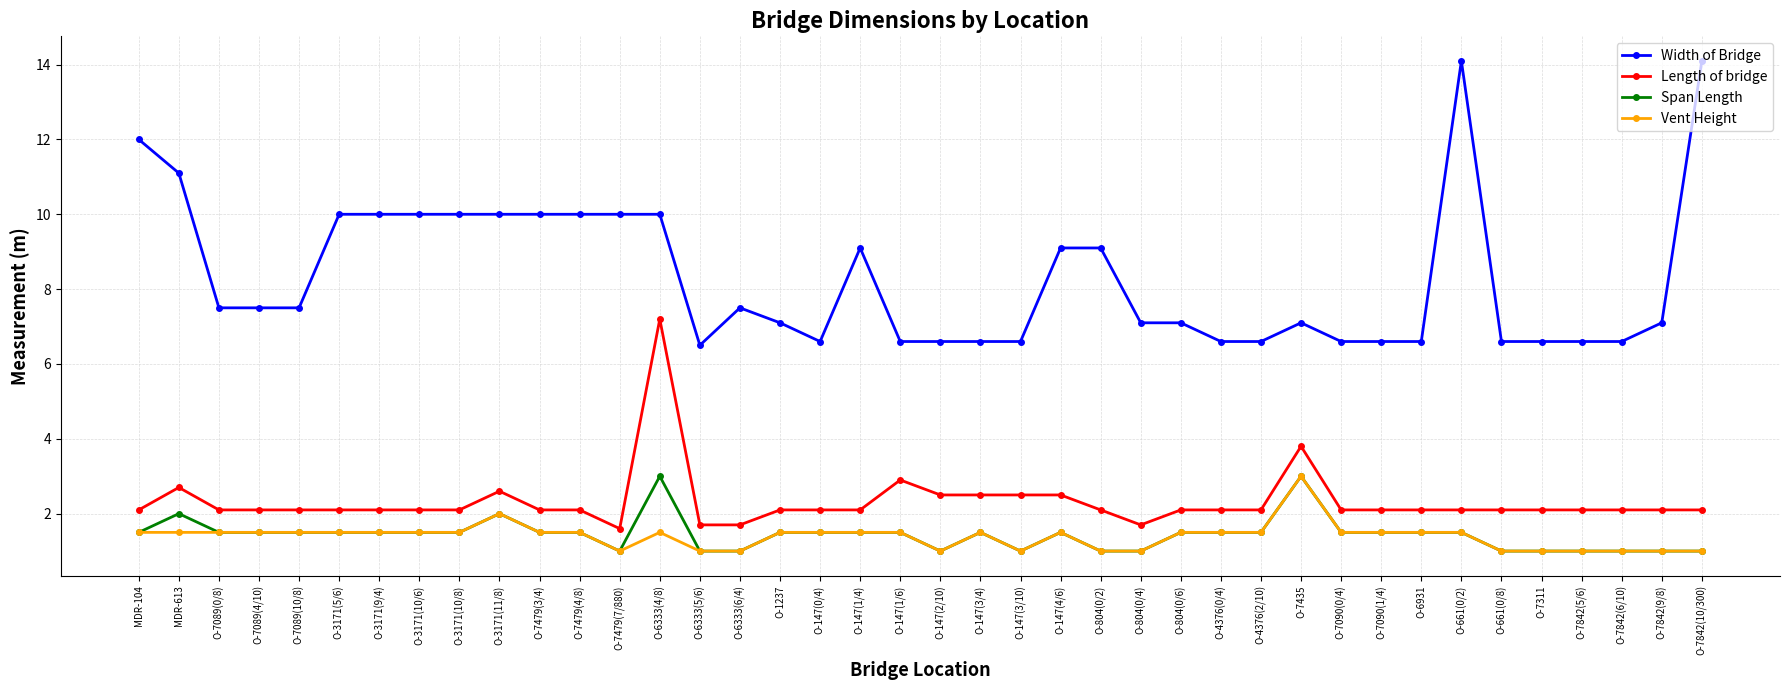

Reading left to right, transcribe all the data shown in this chart.

Width of Bridge: MDR-104=12.0	MDR-613=11.1	O-7089(0/8)=7.5	O-7089(4/10)=7.5	O-7089(10/8)=7.5	O-3171(5/6)=10.0	O-3171(9/4)=10.0	O-3171(10/6)=10.0	O-3171(10/8)=10.0	O-3171(11/8)=10.0	O-7479(3/4)=10.0	O-7479(4/8)=10.0	O-7479(7/880)=10.0	O-6333(4/8)=10.0	O-6333(5/6)=6.5	O-6333(6/4)=7.5	O-1237=7.1	O-147(0/4)=6.6	O-147(1/4)=9.1	O-147(1/6)=6.6	O-147(2/10)=6.6	O-147(3/4)=6.6	O-147(3/10)=6.6	O-147(4/6)=9.1	O-804(0/2)=9.1	O-804(0/4)=7.1	O-804(0/6)=7.1	O-4376(0/4)=6.6	O-4376(2/10)=6.6	O-7435=7.1	O-7090(0/4)=6.6	O-7090(1/4)=6.6	O-6931=6.6	O-661(0/2)=14.1	O-661(0/8)=6.6	O-7311=6.6	O-7842(5/6)=6.6	O-7842(6/10)=6.6	O-7842(9/8)=7.1	O-7842(10/300)=14.1
Length of bridge: MDR-104=2.1	MDR-613=2.7	O-7089(0/8)=2.1	O-7089(4/10)=2.1	O-7089(10/8)=2.1	O-3171(5/6)=2.1	O-3171(9/4)=2.1	O-3171(10/6)=2.1	O-3171(10/8)=2.1	O-3171(11/8)=2.6	O-7479(3/4)=2.1	O-7479(4/8)=2.1	O-7479(7/880)=1.6	O-6333(4/8)=7.2	O-6333(5/6)=1.7	O-6333(6/4)=1.7	O-1237=2.1	O-147(0/4)=2.1	O-147(1/4)=2.1	O-147(1/6)=2.9	O-147(2/10)=2.5	O-147(3/4)=2.5	O-147(3/10)=2.5	O-147(4/6)=2.5	O-804(0/2)=2.1	O-804(0/4)=1.7	O-804(0/6)=2.1	O-4376(0/4)=2.1	O-4376(2/10)=2.1	O-7435=3.8	O-7090(0/4)=2.1	O-7090(1/4)=2.1	O-6931=2.1	O-661(0/2)=2.1	O-661(0/8)=2.1	O-7311=2.1	O-7842(5/6)=2.1	O-7842(6/10)=2.1	O-7842(9/8)=2.1	O-7842(10/300)=2.1
Span Length: MDR-104=1.5	MDR-613=2.0	O-7089(0/8)=1.5	O-7089(4/10)=1.5	O-7089(10/8)=1.5	O-3171(5/6)=1.5	O-3171(9/4)=1.5	O-3171(10/6)=1.5	O-3171(10/8)=1.5	O-3171(11/8)=2.0	O-7479(3/4)=1.5	O-7479(4/8)=1.5	O-7479(7/880)=1.0	O-6333(4/8)=3.0	O-6333(5/6)=1.0	O-6333(6/4)=1.0	O-1237=1.5	O-147(0/4)=1.5	O-147(1/4)=1.5	O-147(1/6)=1.5	O-147(2/10)=1.0	O-147(3/4)=1.5	O-147(3/10)=1.0	O-147(4/6)=1.5	O-804(0/2)=1.0	O-804(0/4)=1.0	O-804(0/6)=1.5	O-4376(0/4)=1.5	O-4376(2/10)=1.5	O-7435=3.0	O-7090(0/4)=1.5	O-7090(1/4)=1.5	O-6931=1.5	O-661(0/2)=1.5	O-661(0/8)=1.0	O-7311=1.0	O-7842(5/6)=1.0	O-7842(6/10)=1.0	O-7842(9/8)=1.0	O-7842(10/300)=1.0
Vent Height: MDR-104=1.5	MDR-613=1.5	O-7089(0/8)=1.5	O-7089(4/10)=1.5	O-7089(10/8)=1.5	O-3171(5/6)=1.5	O-3171(9/4)=1.5	O-3171(10/6)=1.5	O-3171(10/8)=1.5	O-3171(11/8)=2.0	O-7479(3/4)=1.5	O-7479(4/8)=1.5	O-7479(7/880)=1.0	O-6333(4/8)=1.5	O-6333(5/6)=1.0	O-6333(6/4)=1.0	O-1237=1.5	O-147(0/4)=1.5	O-147(1/4)=1.5	O-147(1/6)=1.5	O-147(2/10)=1.0	O-147(3/4)=1.5	O-147(3/10)=1.0	O-147(4/6)=1.5	O-804(0/2)=1.0	O-804(0/4)=1.0	O-804(0/6)=1.5	O-4376(0/4)=1.5	O-4376(2/10)=1.5	O-7435=3.0	O-7090(0/4)=1.5	O-7090(1/4)=1.5	O-6931=1.5	O-661(0/2)=1.5	O-661(0/8)=1.0	O-7311=1.0	O-7842(5/6)=1.0	O-7842(6/10)=1.0	O-7842(9/8)=1.0	O-7842(10/300)=1.0